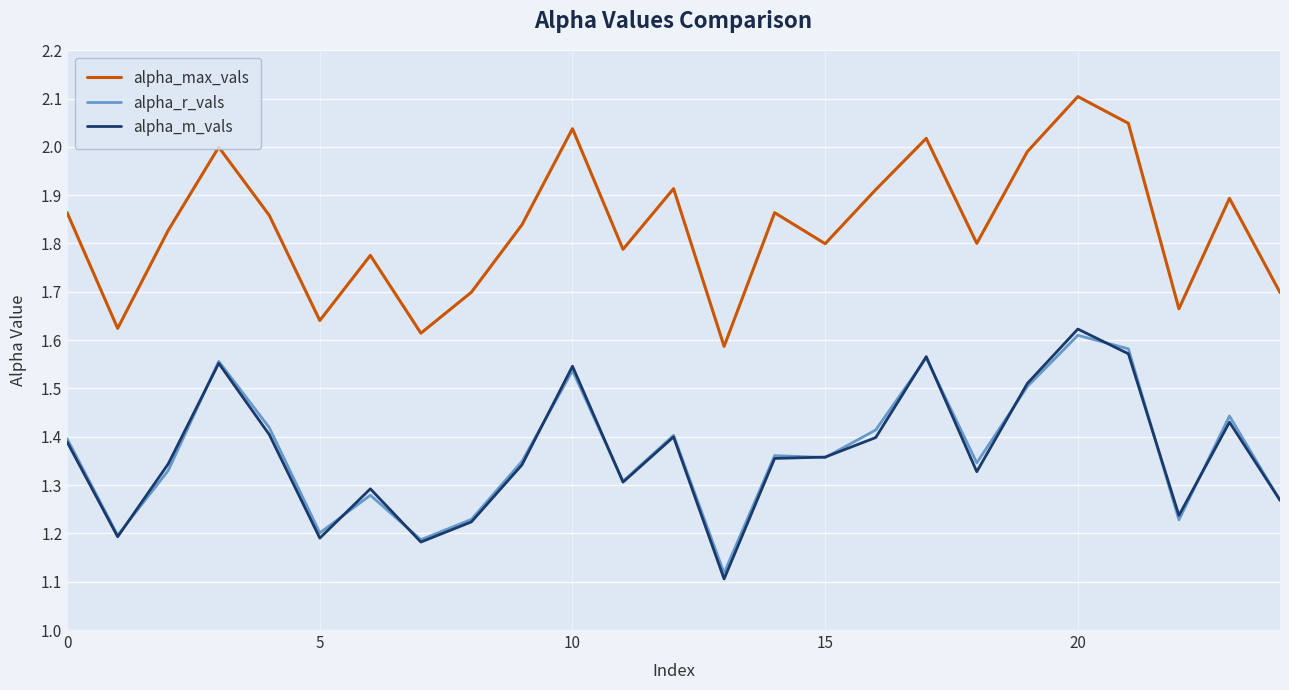

What is the sum of all alpha_m_vals values?

34.1